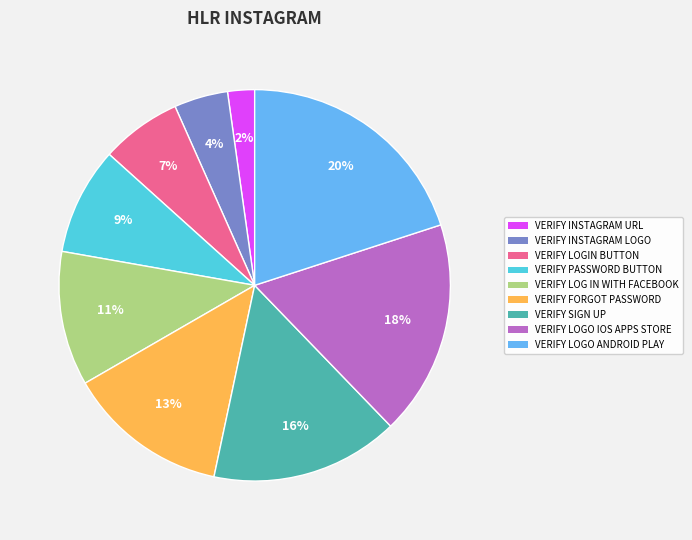

Count the number of slices in the pie.

9